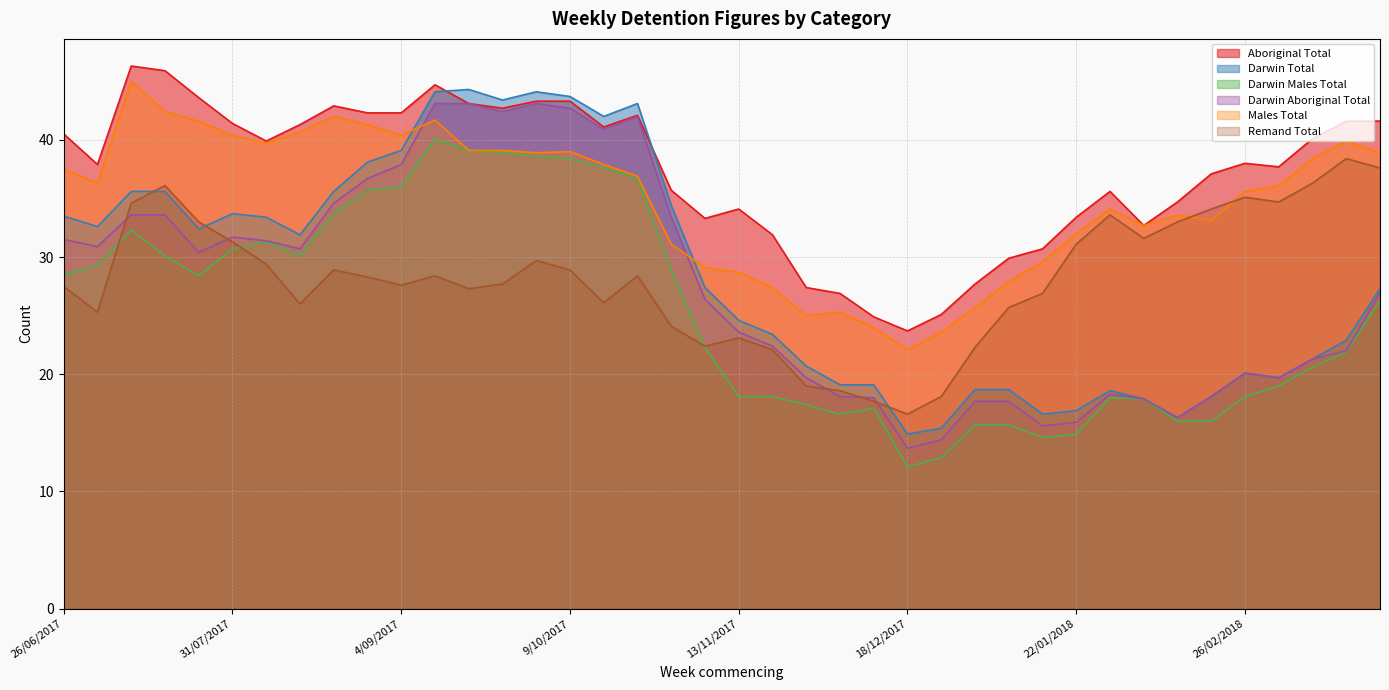

How many series are shown in this chart?

6